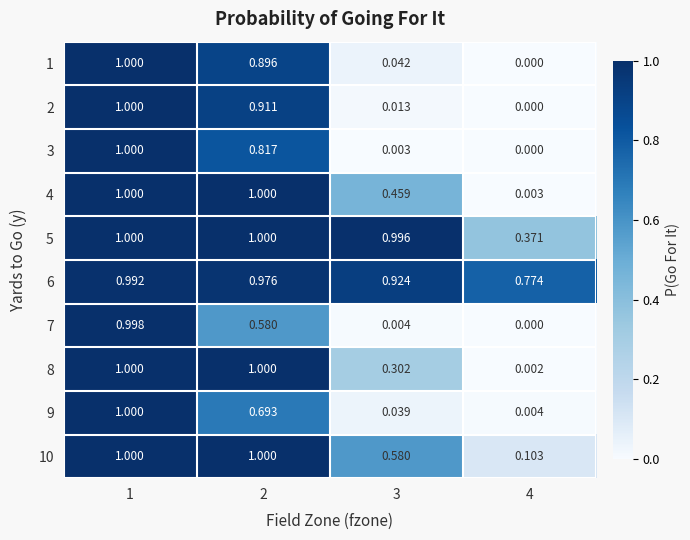

Is the value of 3 at 3 greater than the value of 6 at 3?

No